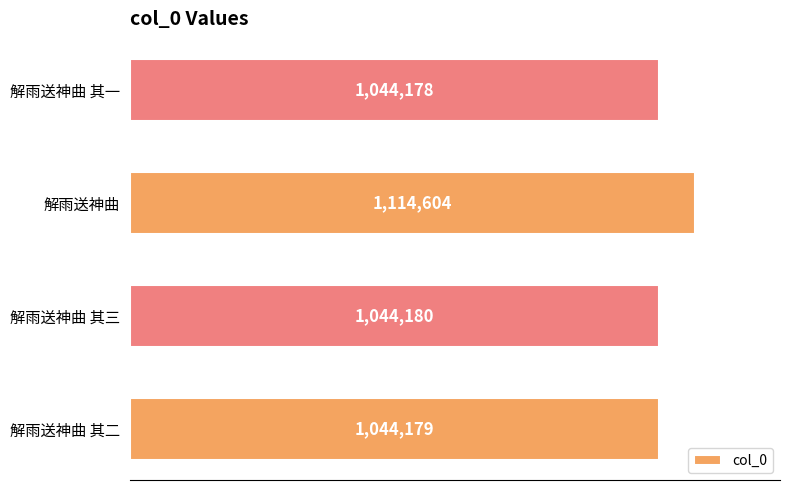

Rank the categories by value from highest to lowest.

解雨送神曲, 解雨送神曲 其三, 解雨送神曲 其二, 解雨送神曲 其一